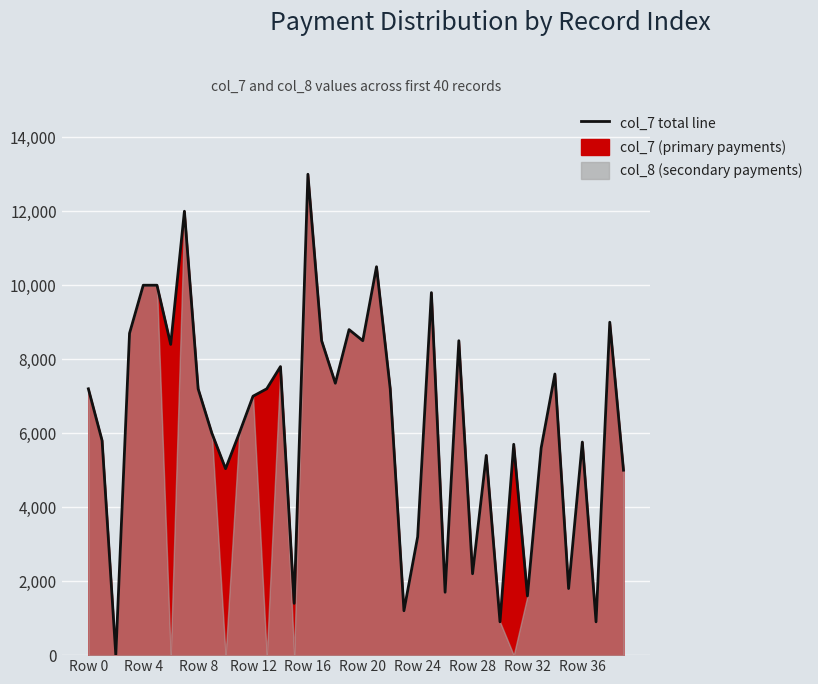

Reading left to right, transcribe all the data shown in this chart.

7200	5800	0	8700	10000	10000	8400	12000	7200	6000	5040	6000	7000	7200	7800	1400	13000	8500	7350	8800	8500	10500	7200	1200	3200	9800	1700	8500	2200	5400	900	5700	1600	5600	7600	1800	5760	900	9000	5000